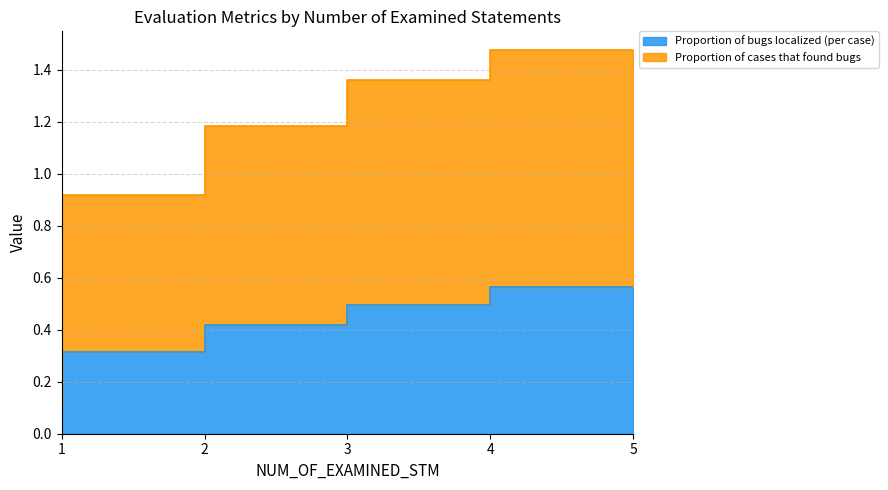

List the labels in order of Proportion of bugs localized (per case) value, smallest first.

1, 2, 3, 4, 5